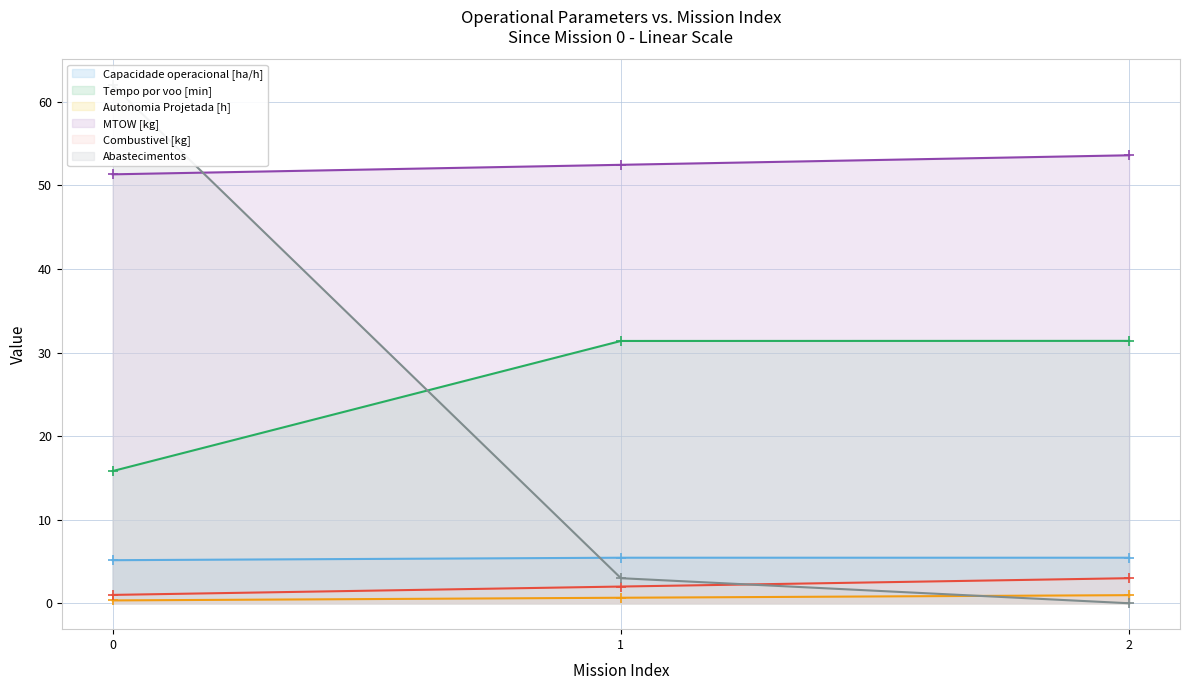

True or false: Abastecimentos (line) has a value of 62.0 at 0.

True